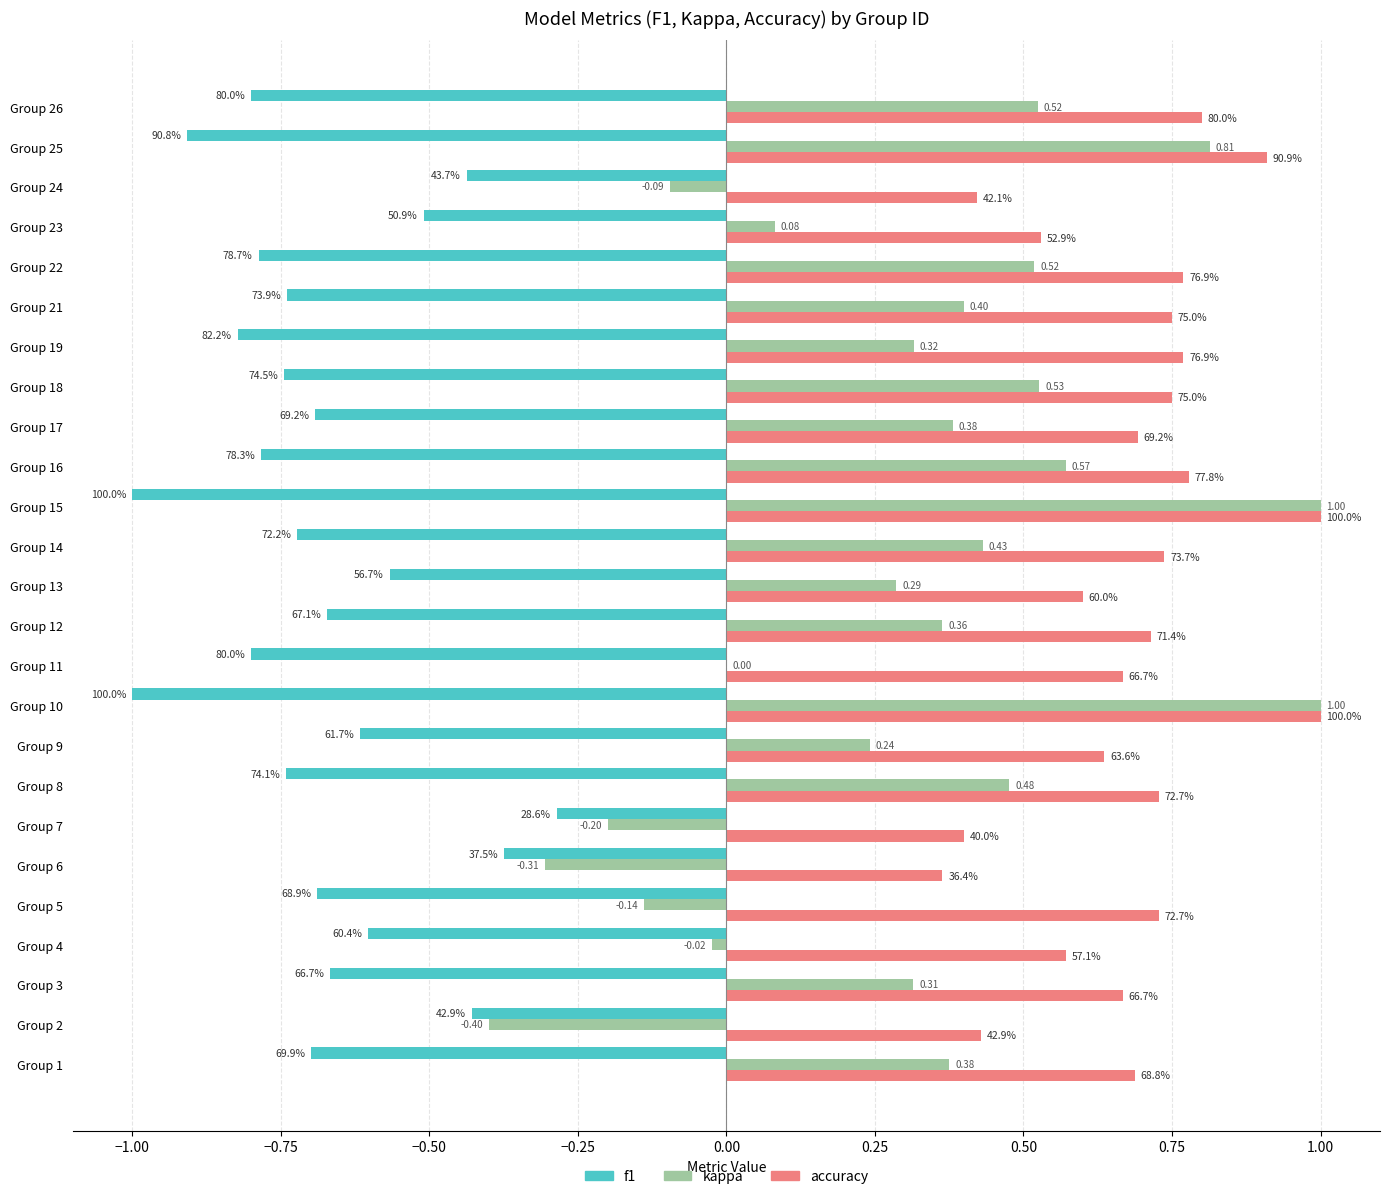

Reading right to left, transcribe all the data shown in this chart.

f1: -0.8	-0.9	-0.4	-0.5	-0.8	-0.7	-0.8	-0.7	-0.7	-0.8	-1.0	-0.7	-0.6	-0.7	-0.8	-1.0	-0.6	-0.7	-0.3	-0.4	-0.7	-0.6	-0.7	-0.4	-0.7
accuracy: 0.8	0.9	0.4	0.5	0.8	0.8	0.8	0.8	0.7	0.8	1.0	0.7	0.6	0.7	0.7	1.0	0.6	0.7	0.4	0.4	0.7	0.6	0.7	0.4	0.7
kappa: 0.5	0.8	-0.1	0.1	0.5	0.4	0.3	0.5	0.4	0.6	1.0	0.4	0.3	0.4	0.0	1.0	0.2	0.5	-0.2	-0.3	-0.1	-0.0	0.3	-0.4	0.4